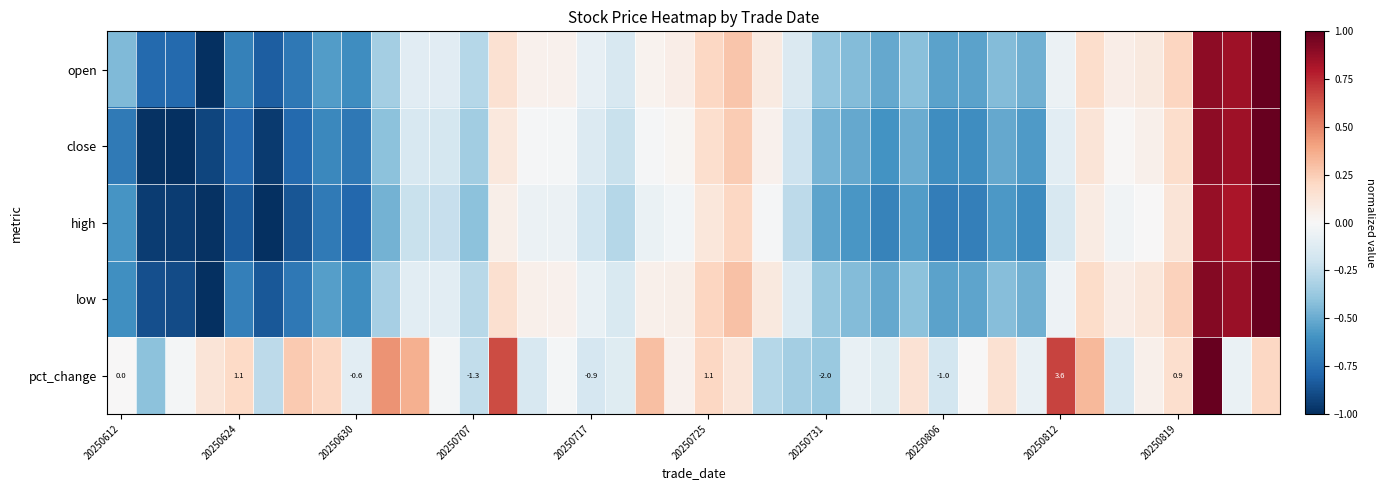

How many distinct data groups are displayed?

5